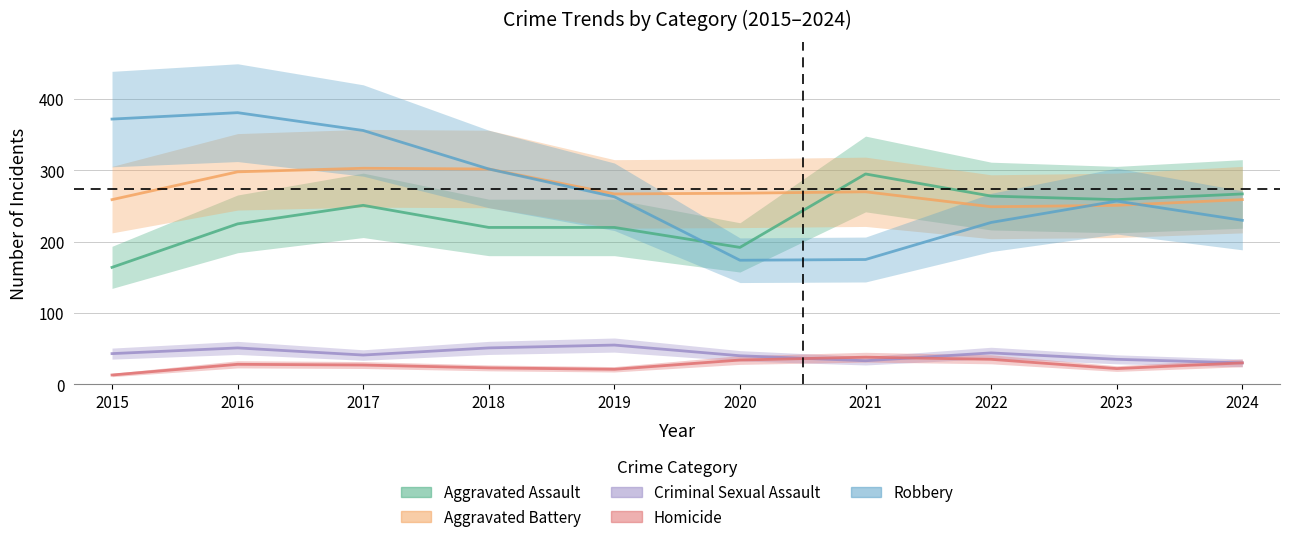

Does the chart display data point markers on the line(s)?

No